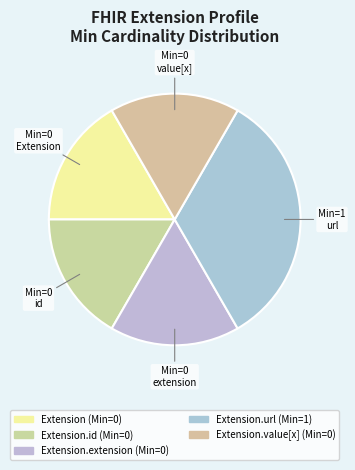

How many slices are in this pie chart?

5